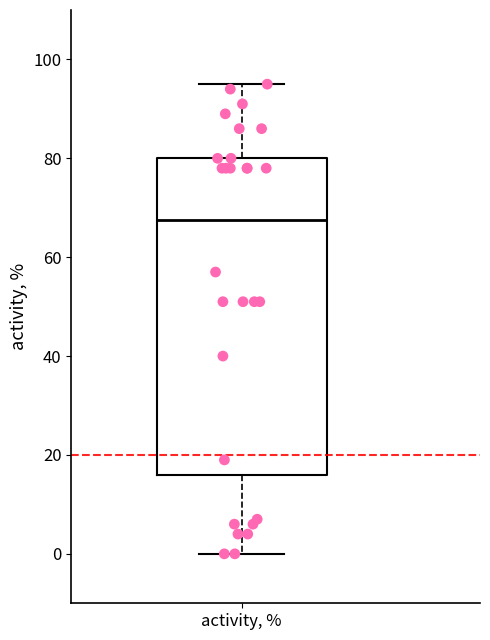

Read this box plot against the y-axis: the position of the median line, the range covered by the box, and the ends of both whiskers. The values are not printed on the chart, so give them approximately, as read against the axis.

median 68, box 16 to 80, whiskers 0 to 96